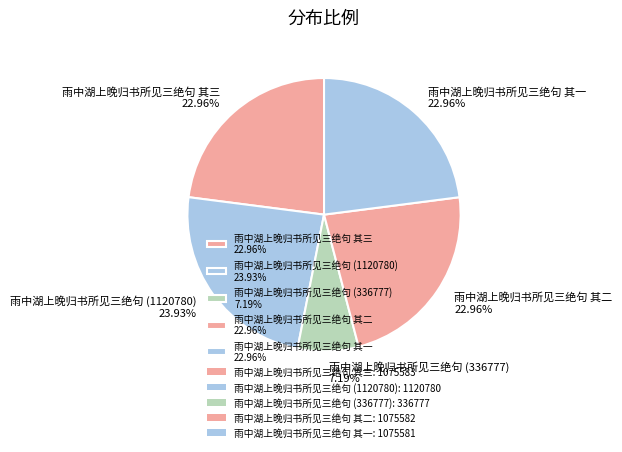

What is the ratio of the value at 雨中湖上晚归书所见三绝句 (1120780) 23.93% to the value at 雨中湖上晚归书所见三绝句 (336777) 7.19%?

3.3